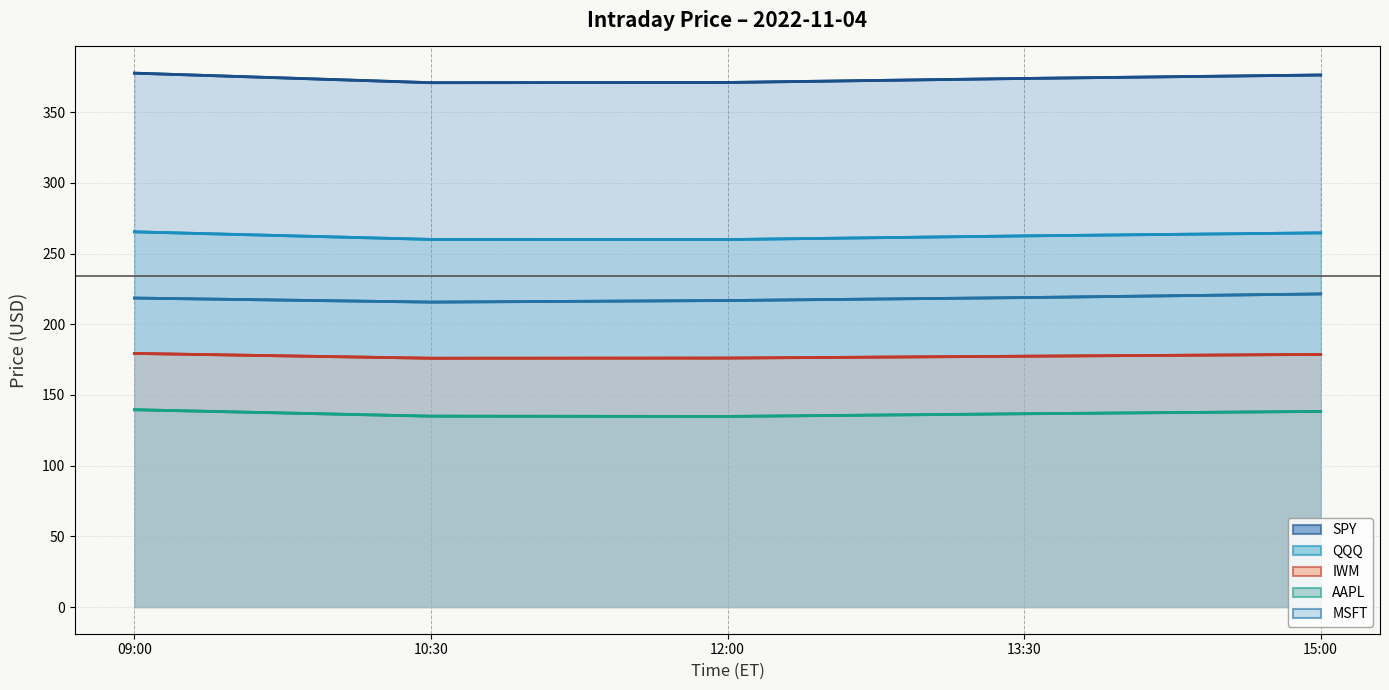

What is the maximum value for QQQ?

265.4